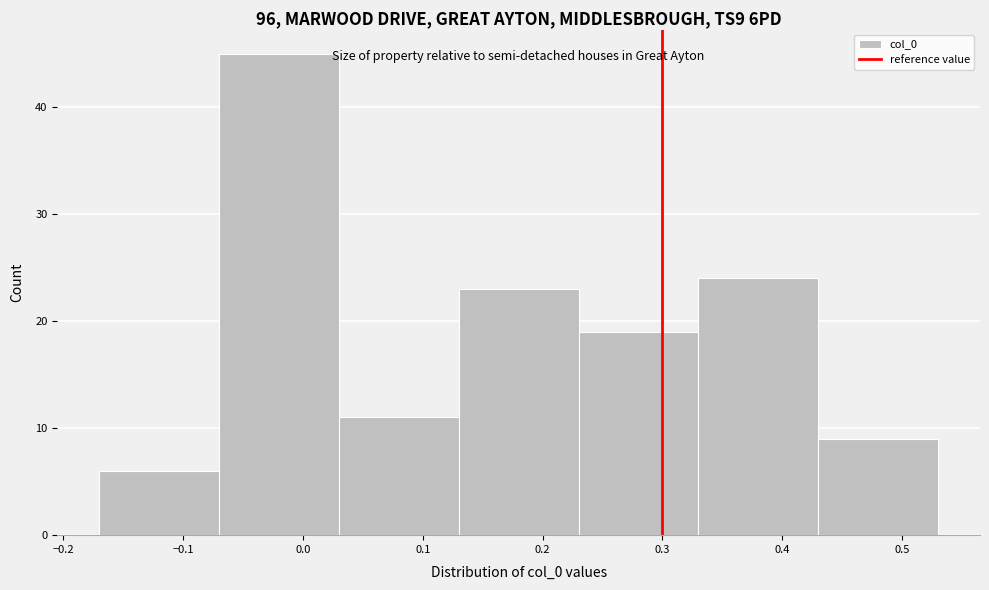

How tall is the bar that spans -0.17 to -0.07 on the x-axis? The values are not printed on the chart, so give them approximately, as read against the axis.

6